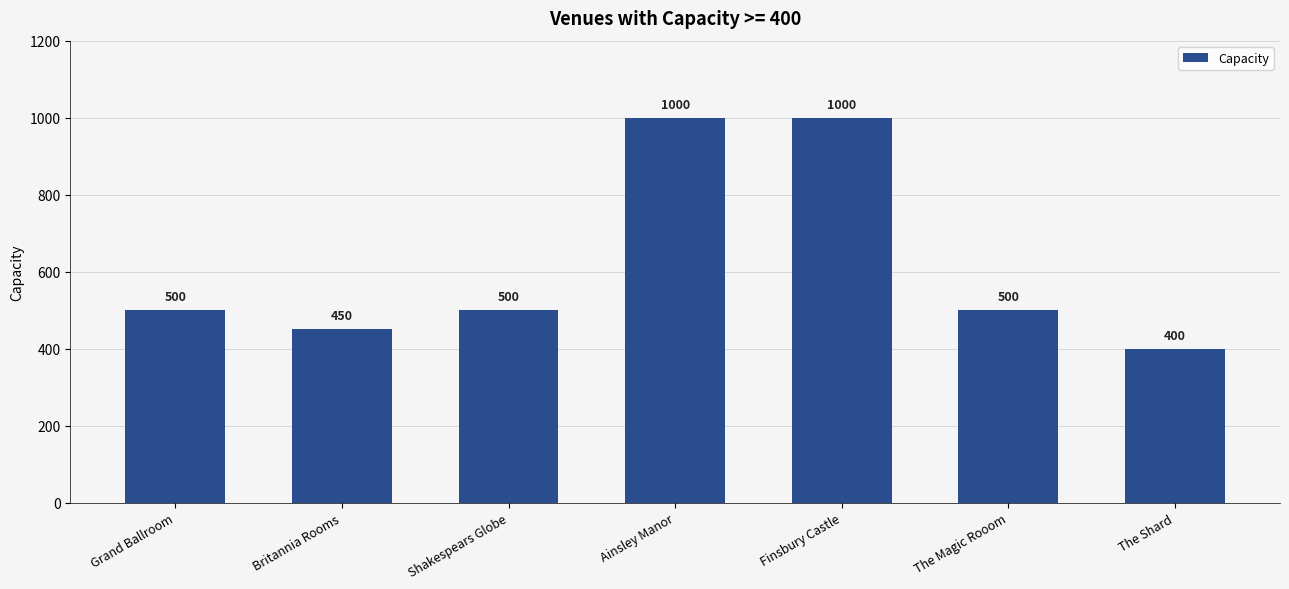

What is the minimum value shown in the chart?

400